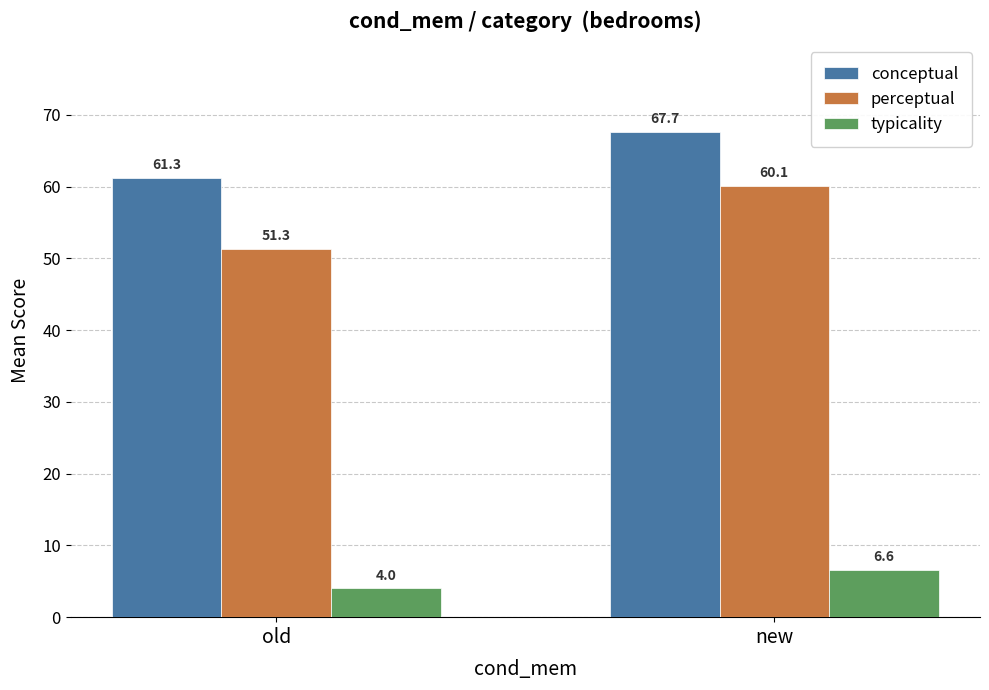

Which series changed the most between old and new?

perceptual